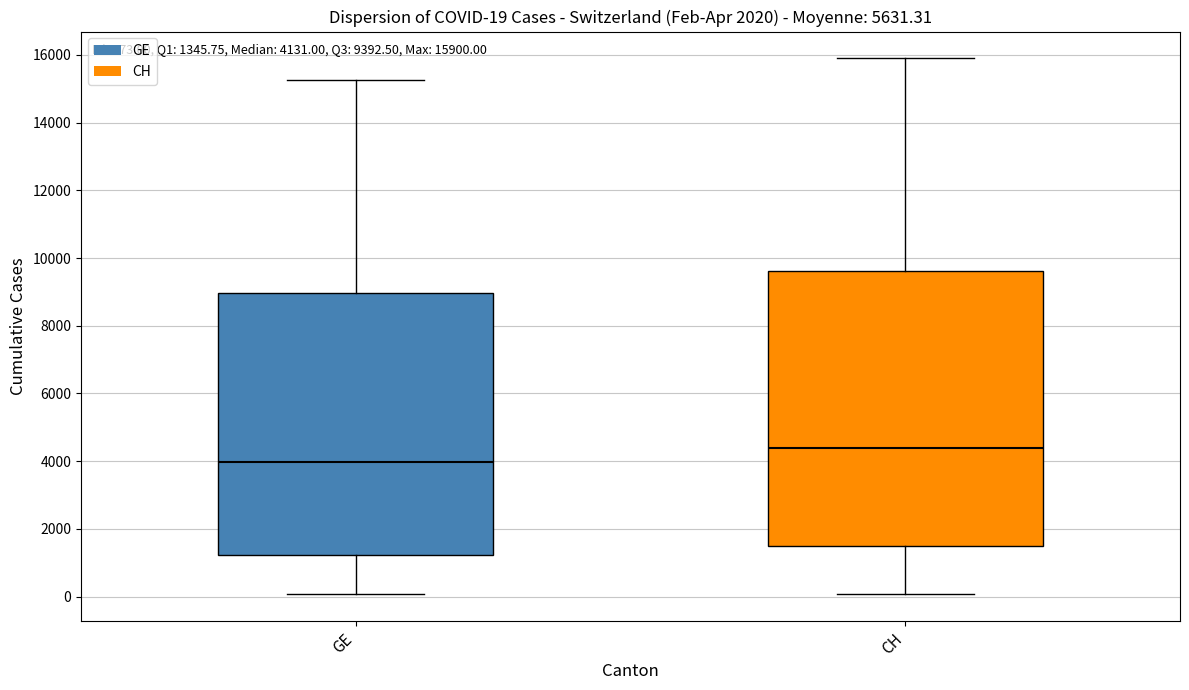

Comparing the boxes themselves (not the whiskers), which one is the tallest?

CH